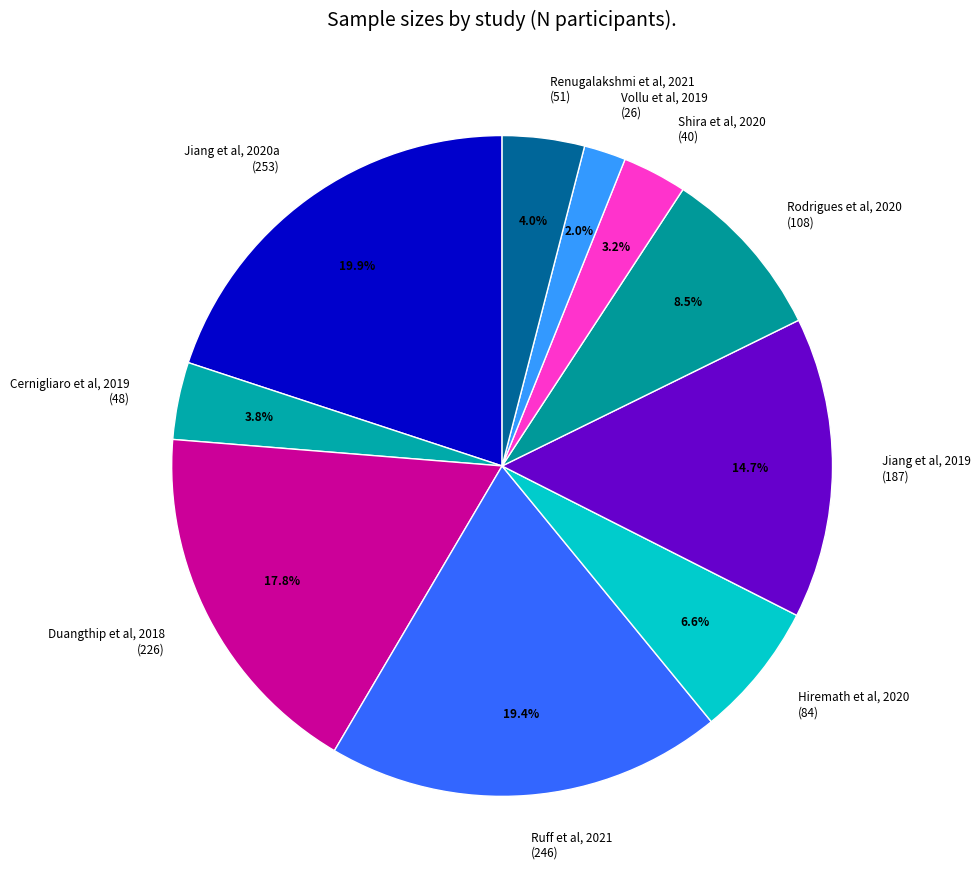

Is the sum of Renugalakshmi et al, 2021 and Jiang et al, 2019 greater than half?

No